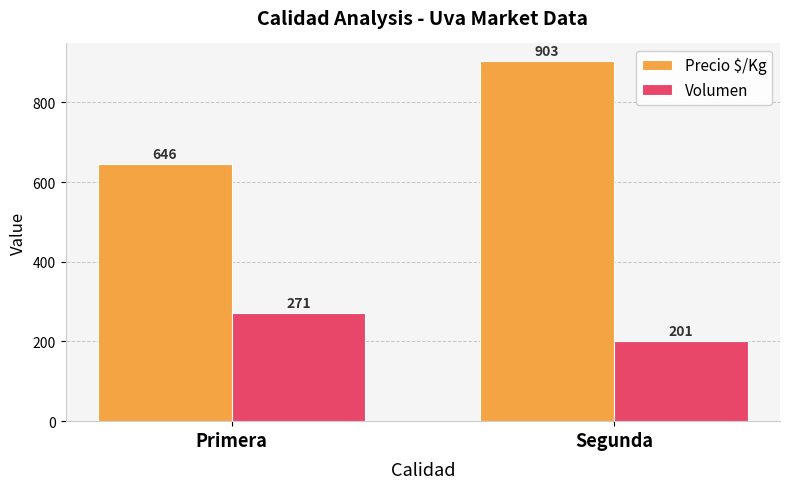

What are all the series names shown in the legend?

Precio $/Kg, Volumen